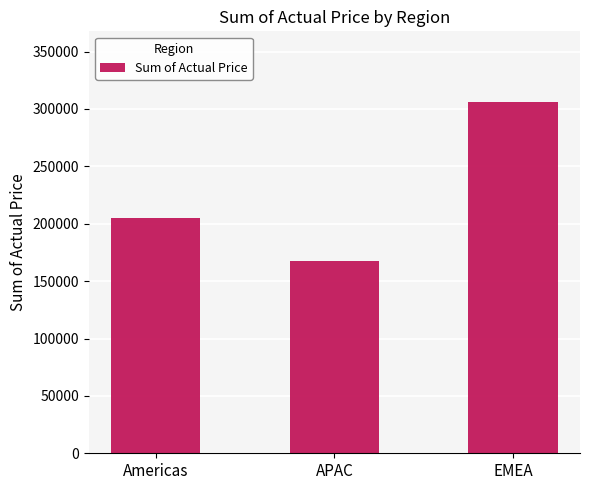

What position from the right is Americas?

3